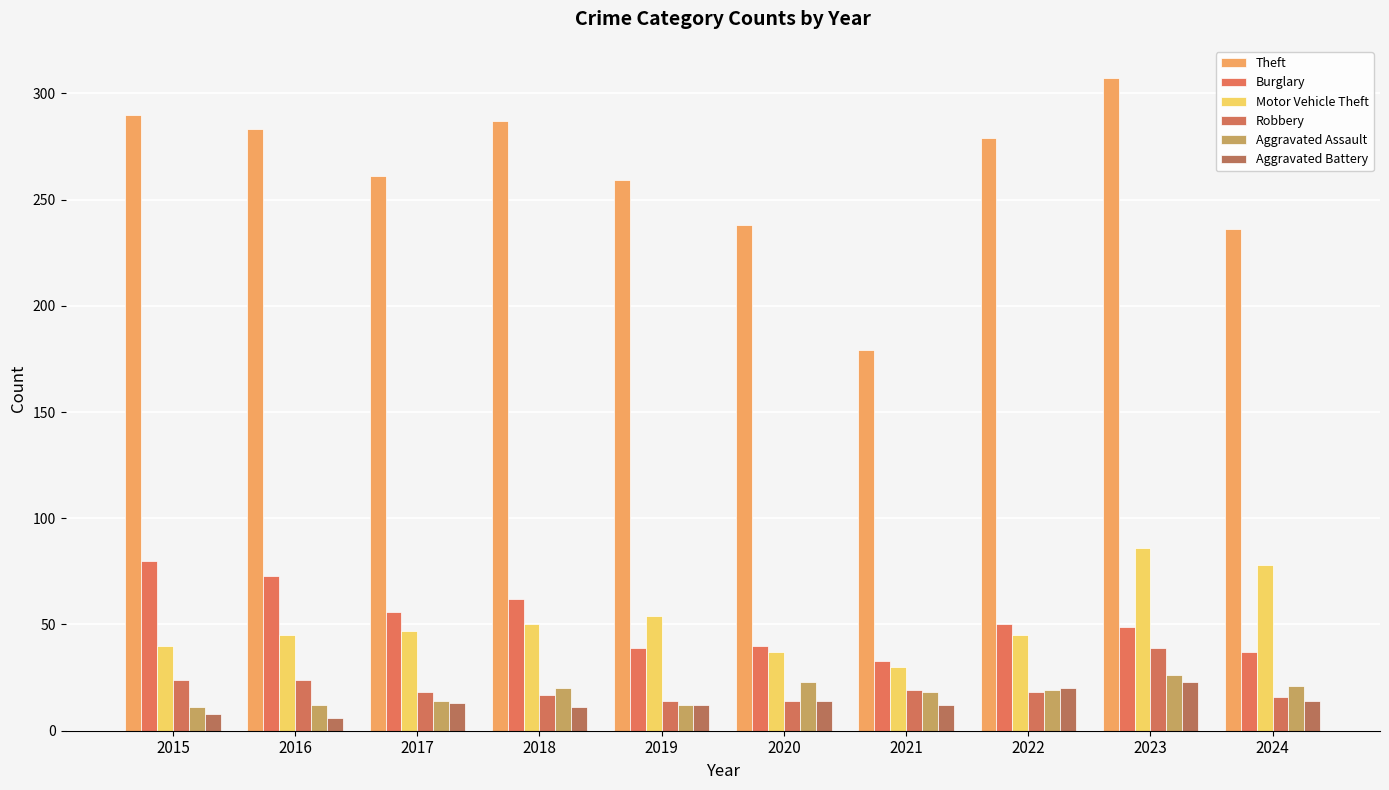

How many bars are there in total?

60